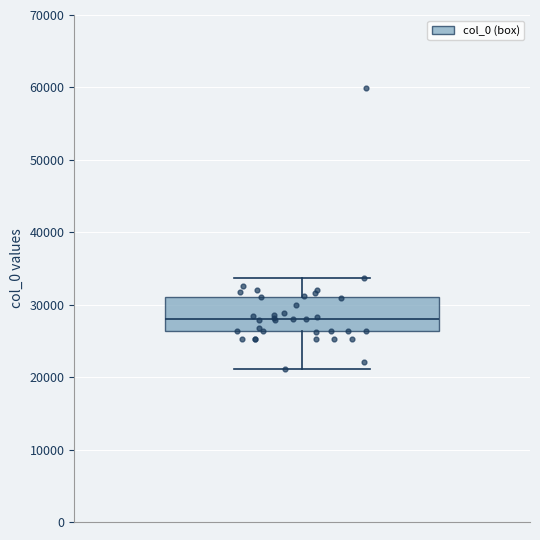

Where does the lower whisker of the box end on the y-axis? The values are not printed on the chart, so give them approximately, as read against the axis.

21000